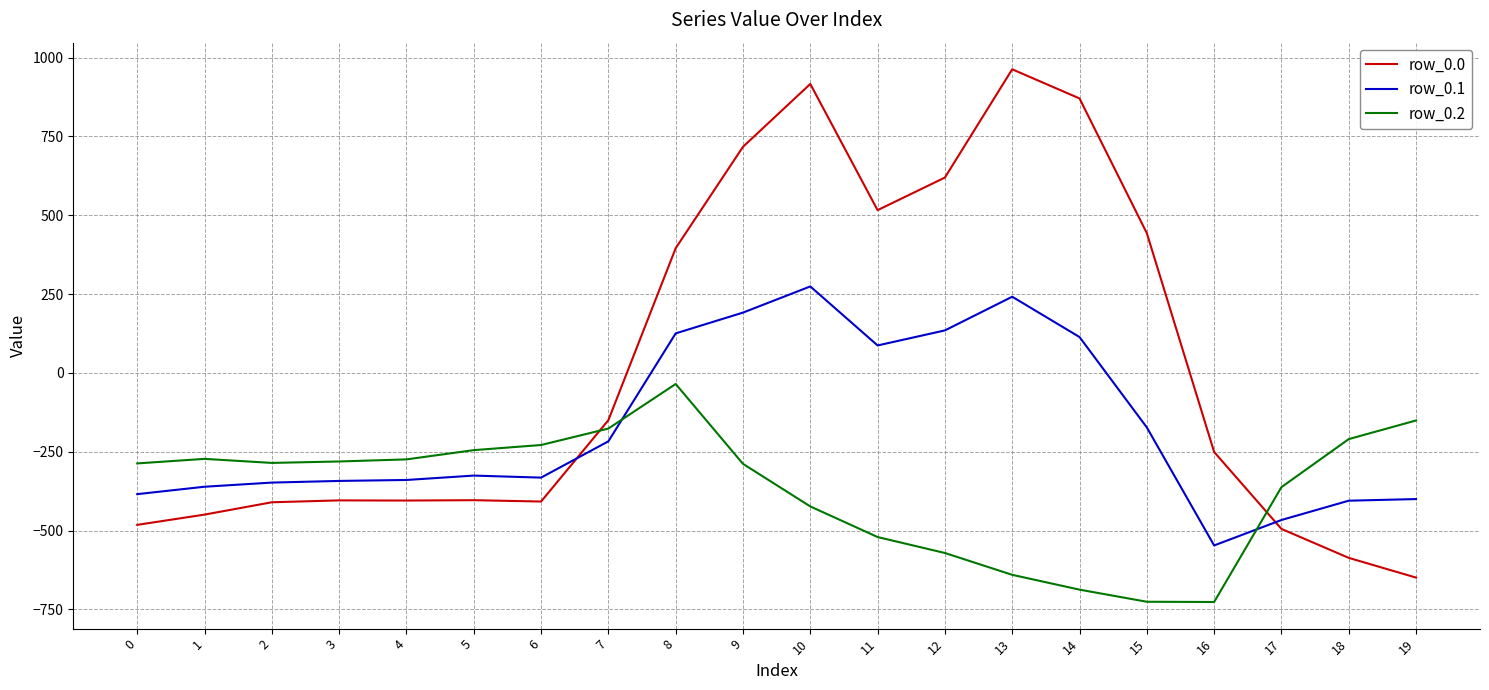

What is the highest value of the row_0.0 series?

962.7